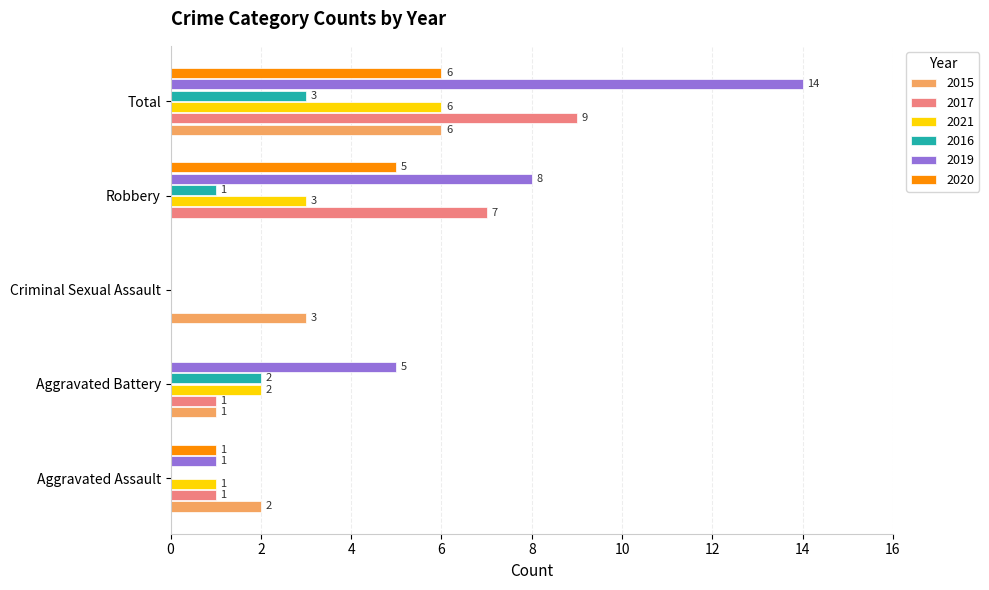

True or false: 2019 has a value of 1 at Aggravated Assault.

True